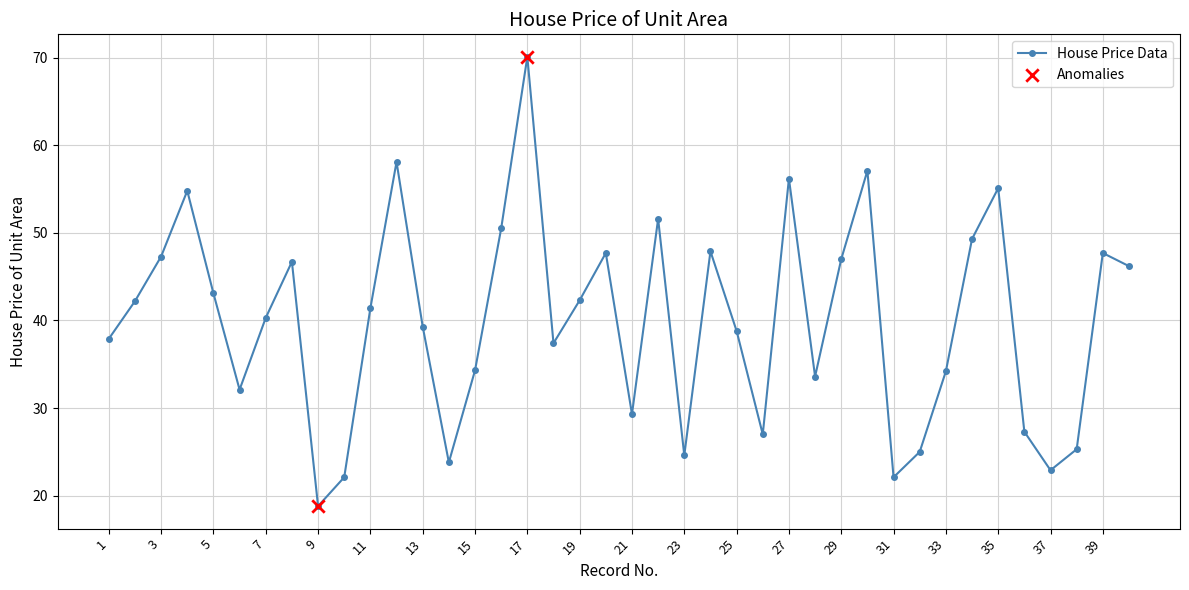

What is the smallest value displayed?

18.8